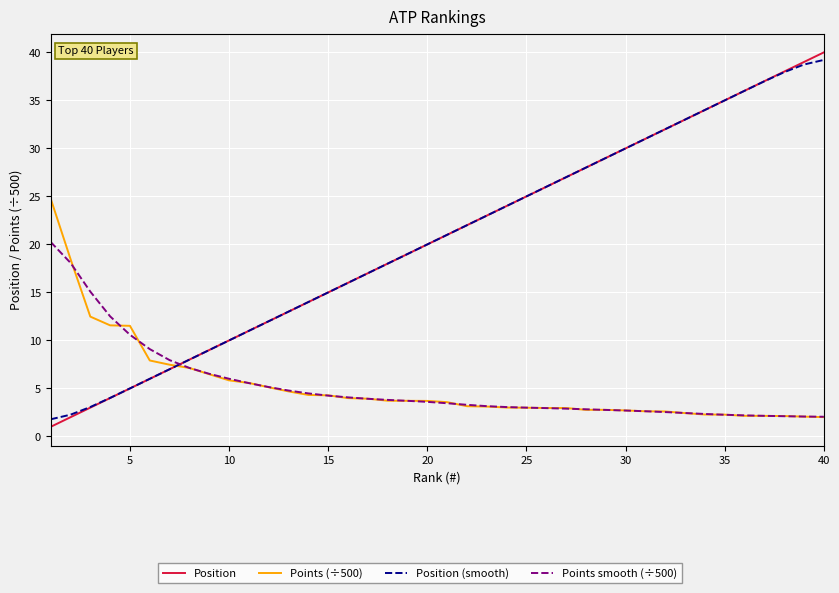

Which series has the largest range (max minus min)?

Position